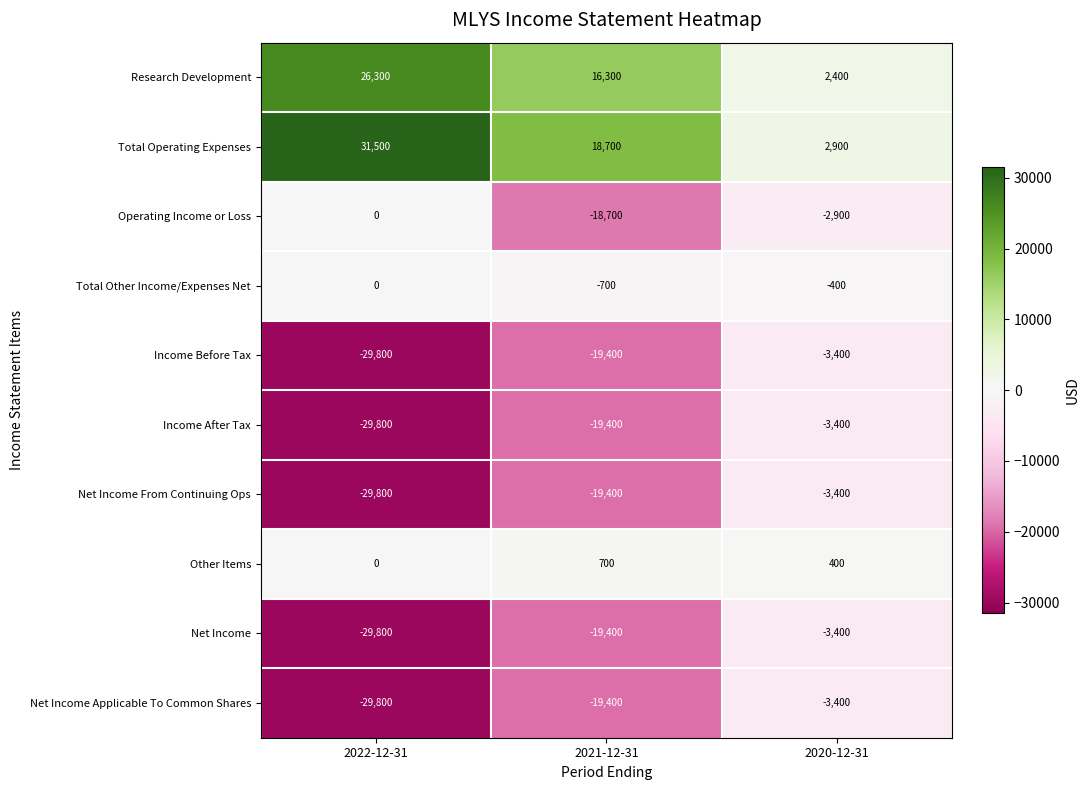

True or false: Income After Tax has a value of -29269 at 2021-12-31.

False